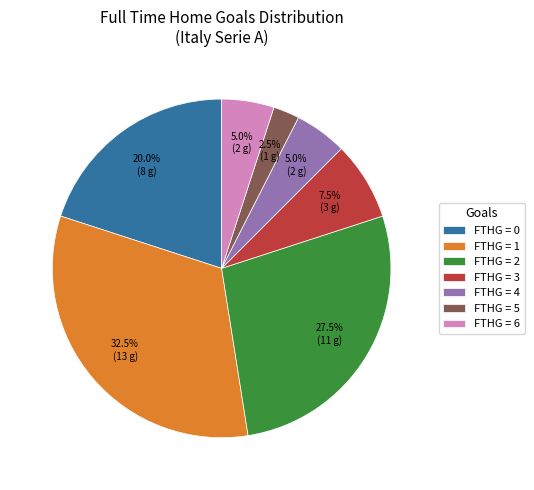

To the nearest percent, what is the difference between the largest and smallest slice percentages?

30%